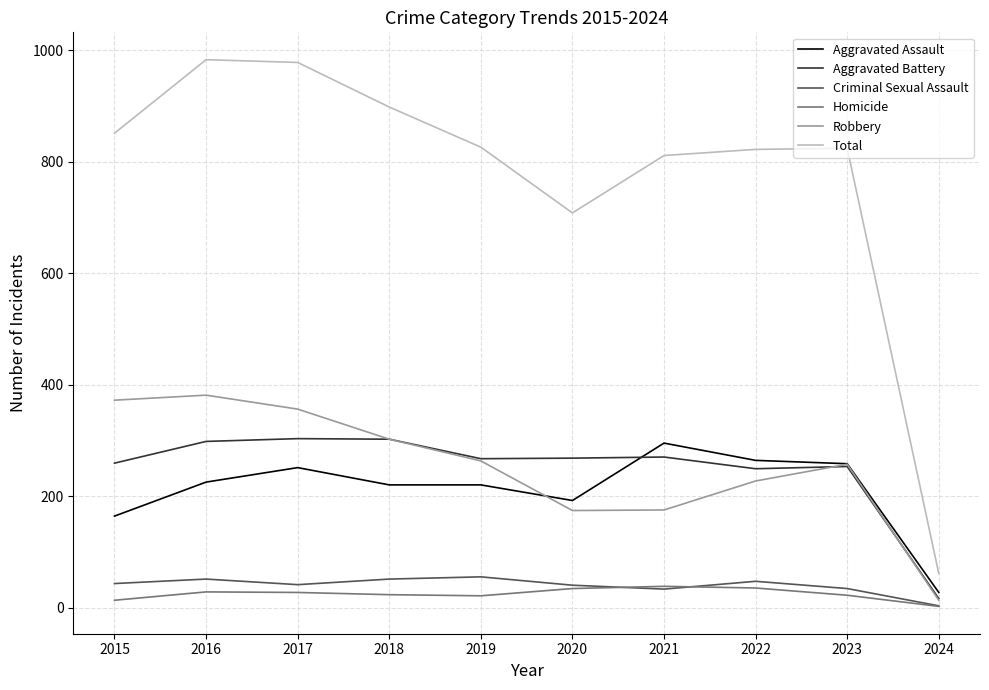

True or false: Robbery and Criminal Sexual Assault intersect in this chart.

False